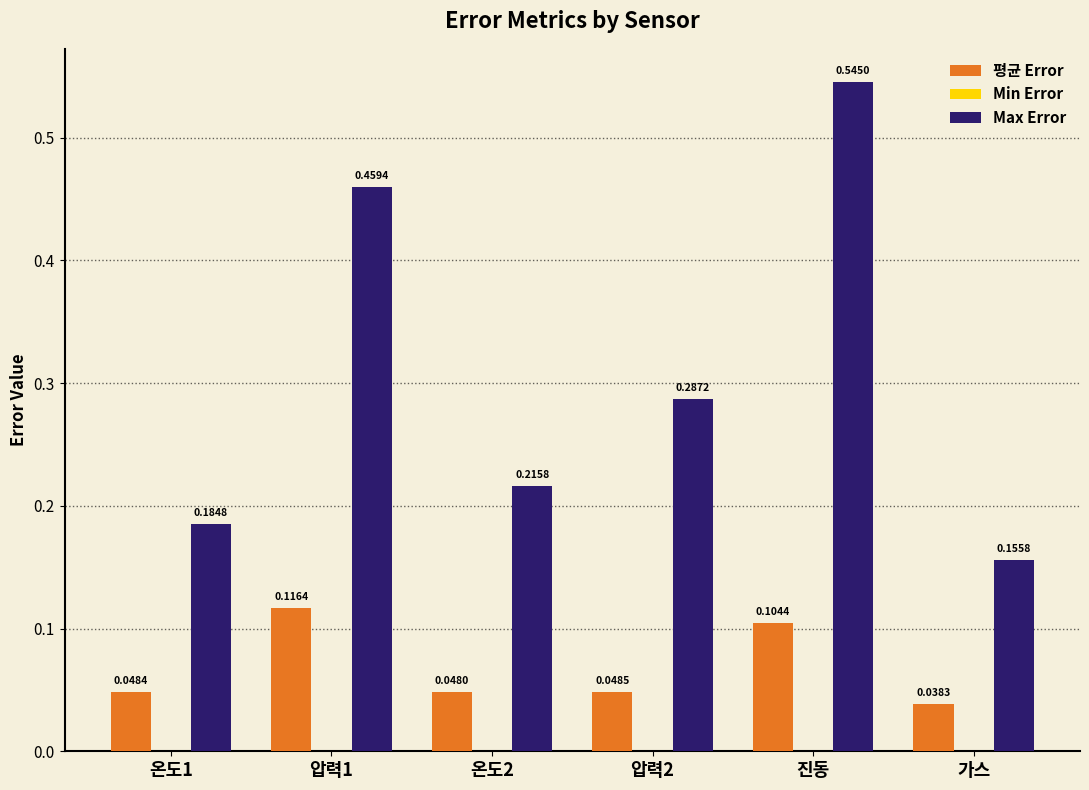

Does the chart contain stacked bars?

No